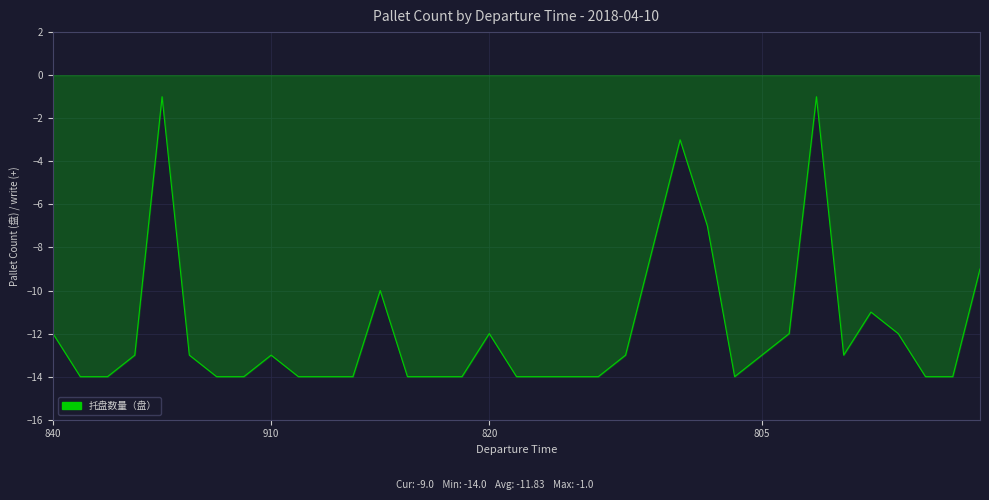

What is the minimum value shown in the chart?

-14